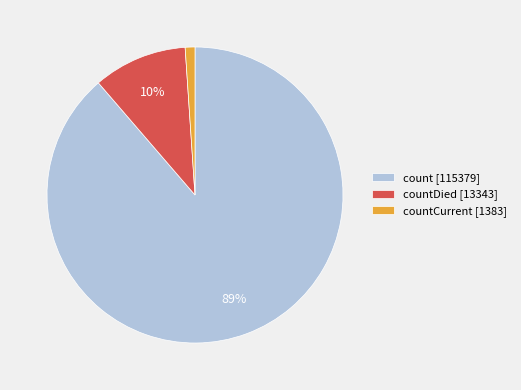

How many slices are in this pie chart?

3